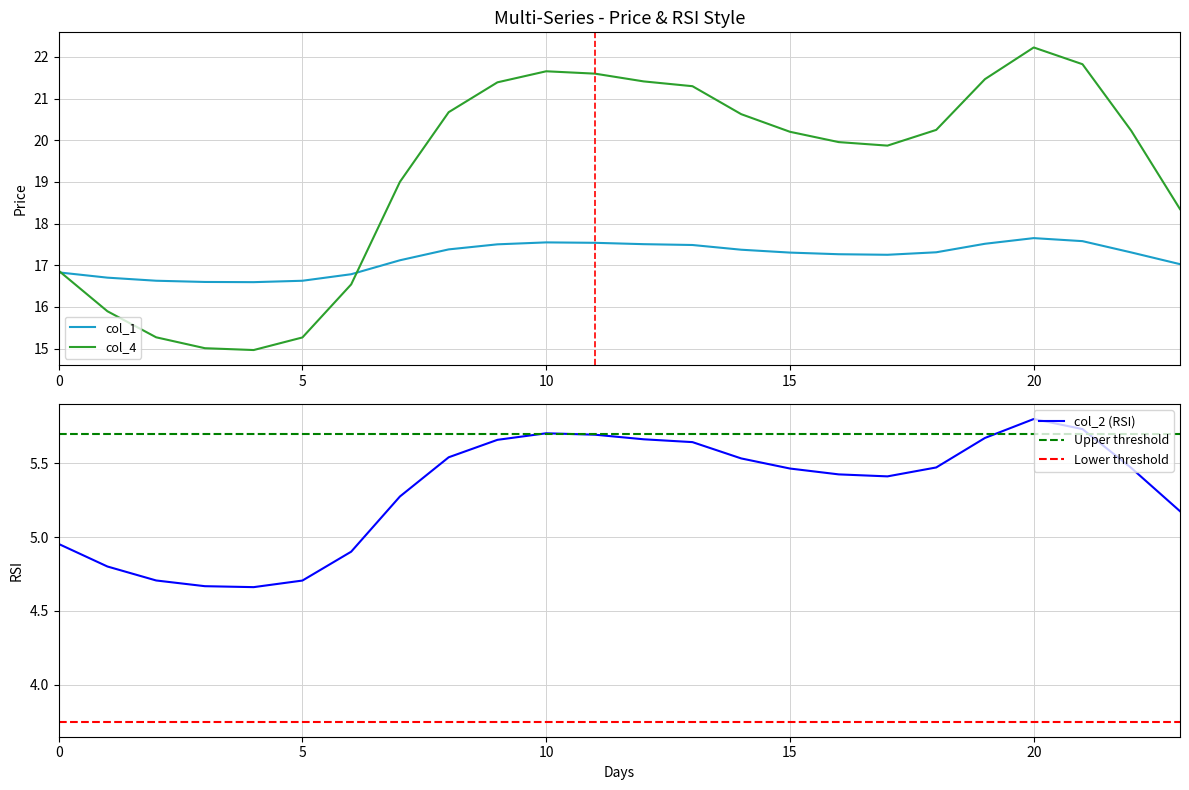

Rank the categories by col_4 value from highest to lowest.

20, 21, 10, 11, 19, 12, 9, 13, 8, 14, 18, 22, 15, 16, 17, 7, 23, 0, 6, 1, 2, 5, 3, 4